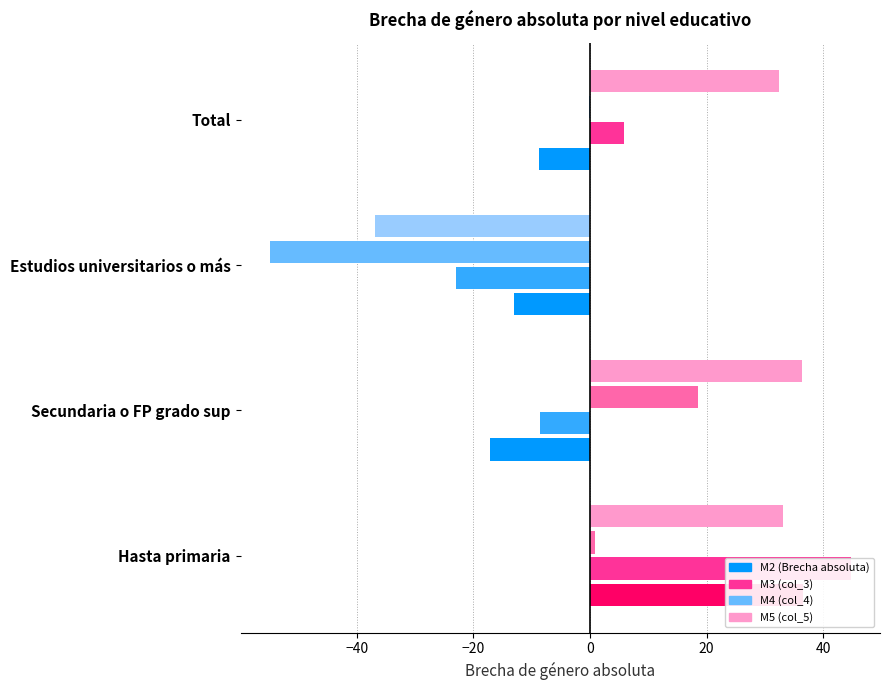

Are the bars horizontal?

Yes